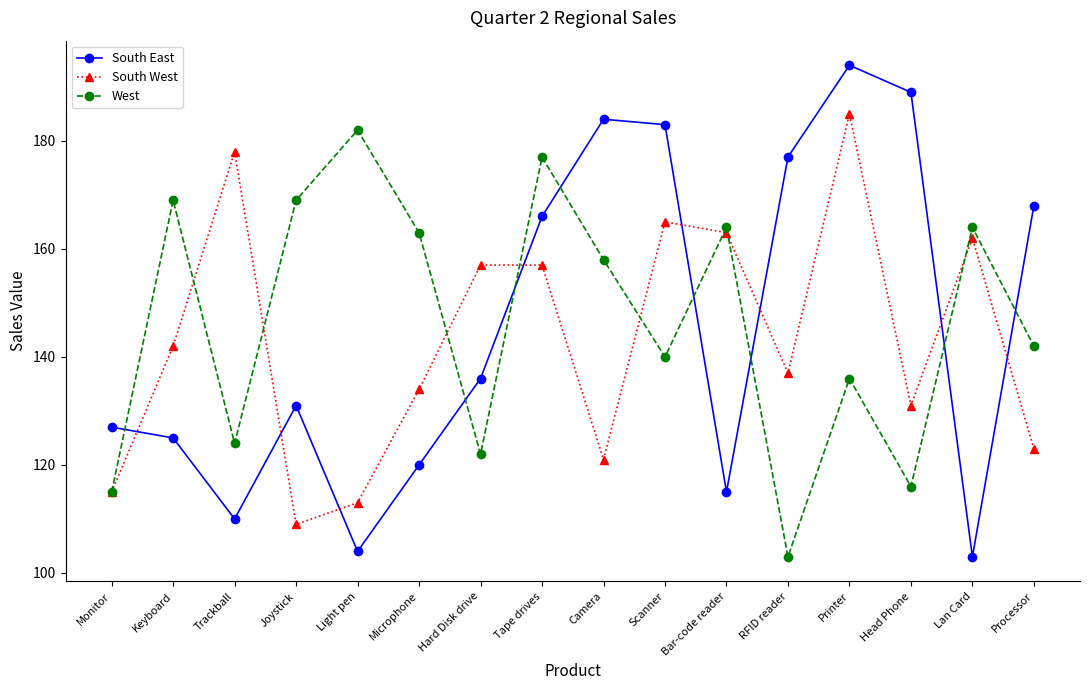

List the series in order of their peak value, highest first.

South East, South West, West